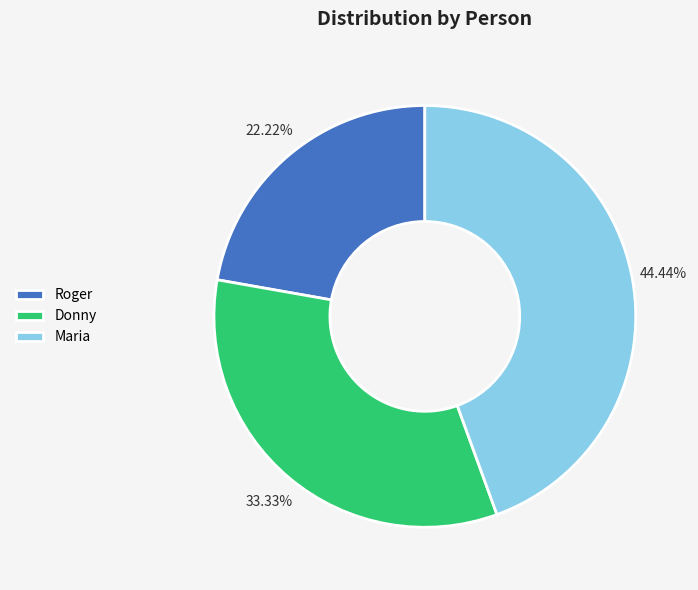

How many slices are in this pie chart?

3